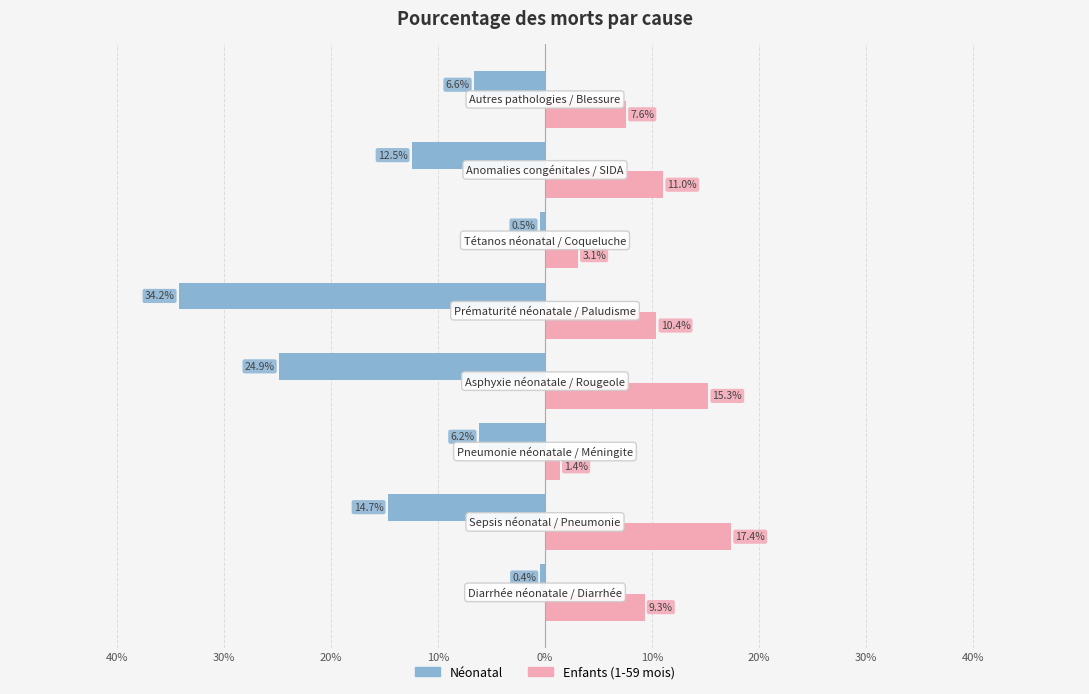

What are all the series names shown in the legend?

Néonatal, Enfants (1-59 mois)